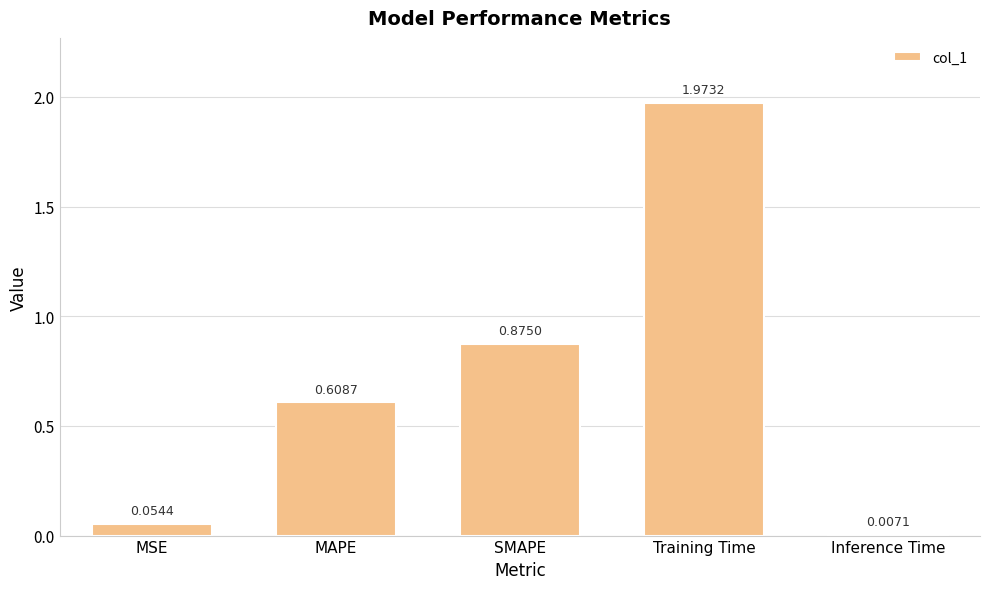

What is the difference between the maximum and second lowest values?

1.9